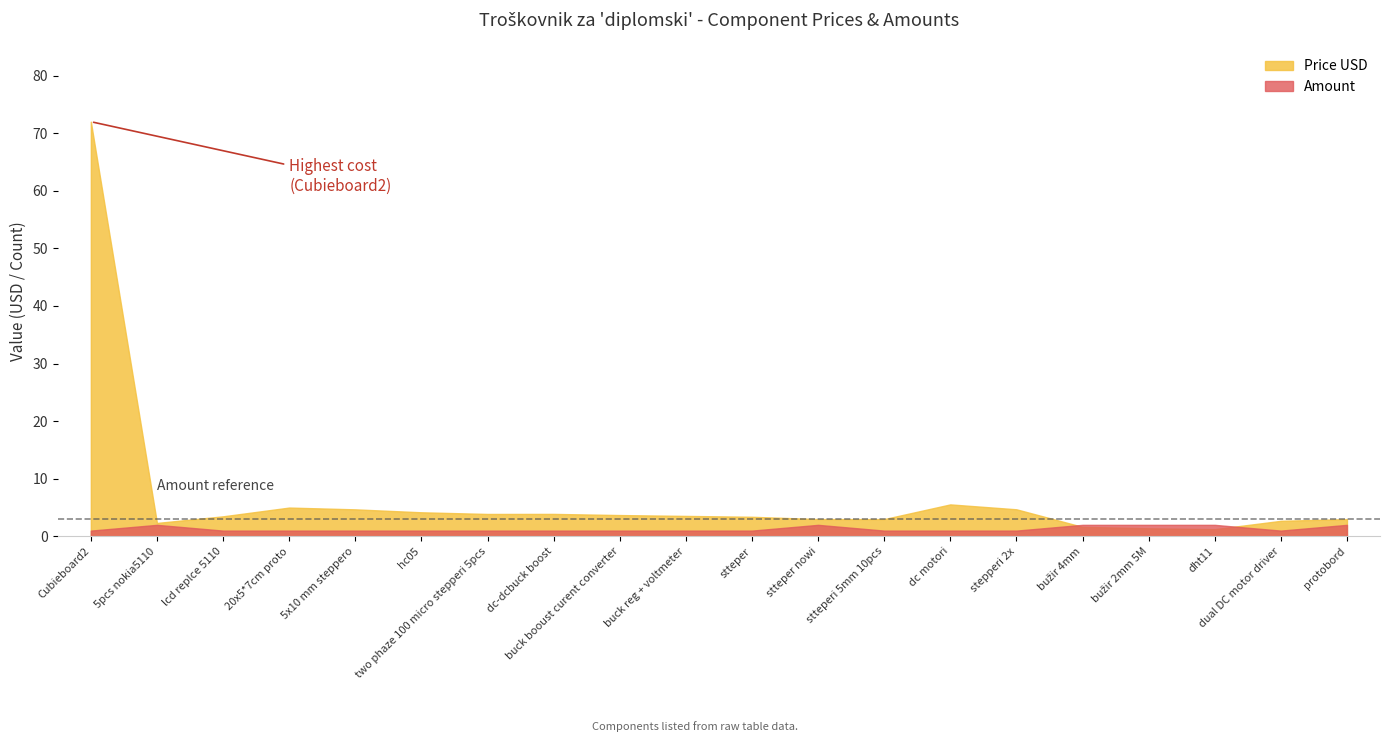

Which series ends up on top after the final intersection of Amount and Price USD?

Price USD